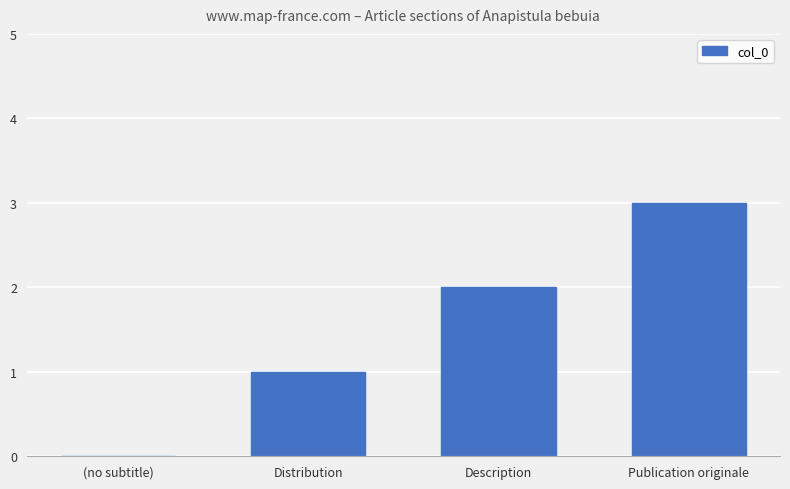

The chart shows a value of 1 at Distribution. True or false?

True